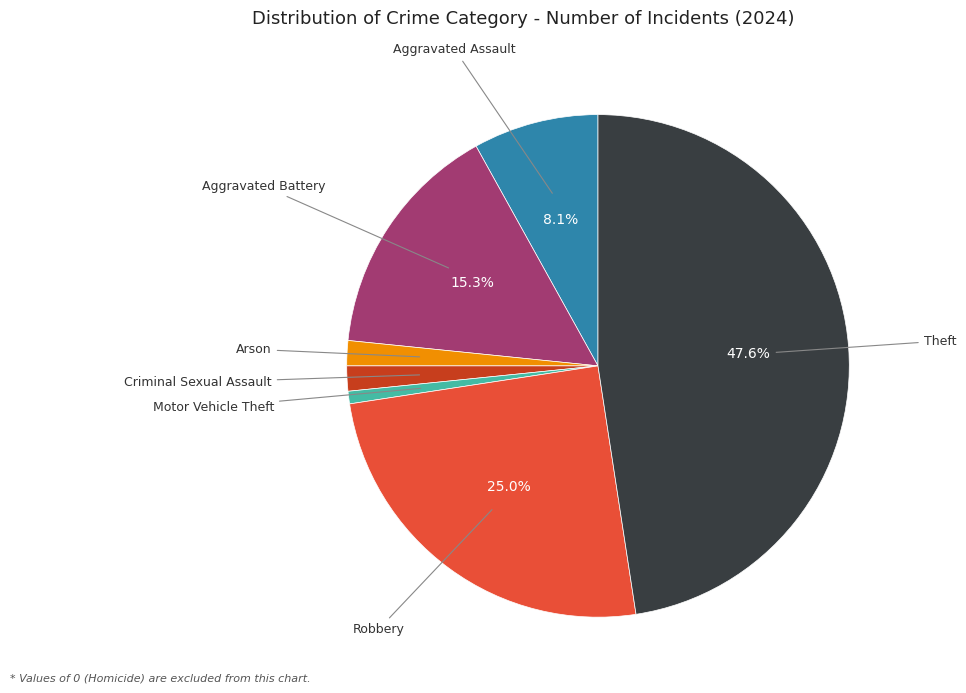

Does any single category account for the majority?

No